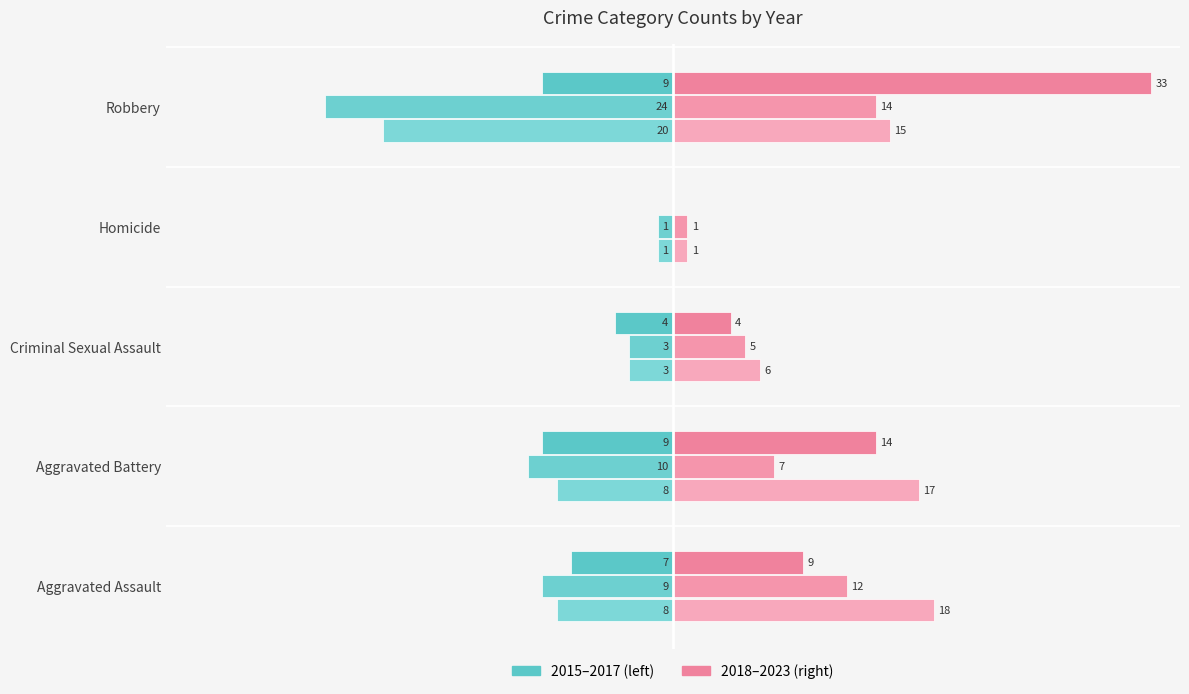

What is the sum of all 2019 values?

39